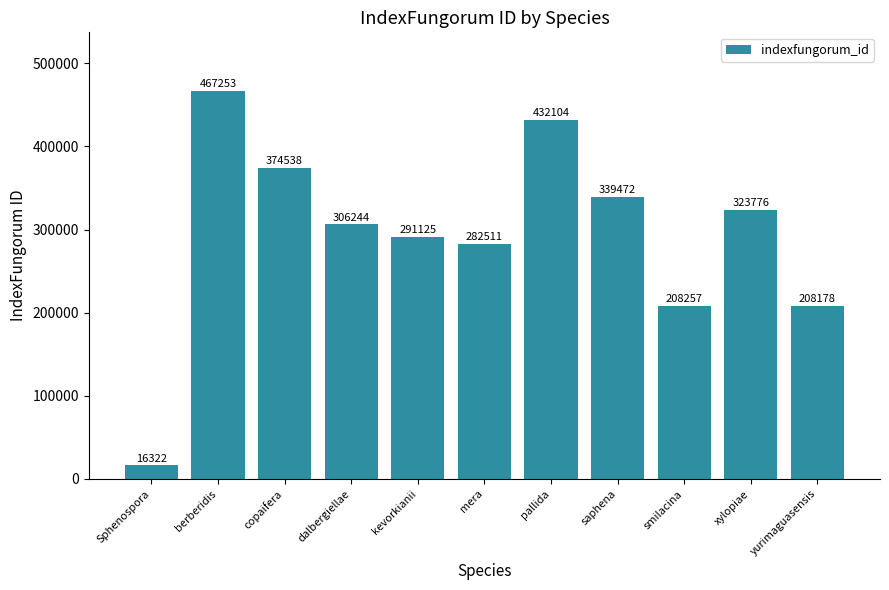

What is the sum of the values at kevorkianii and xylopiae?

614901